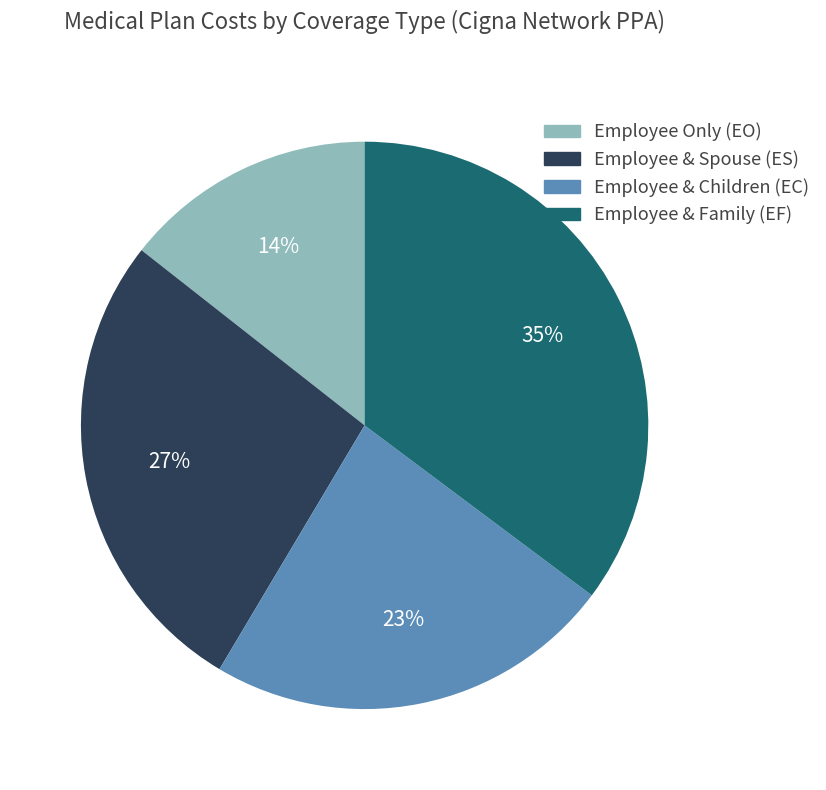

How many segments does this pie chart have?

4